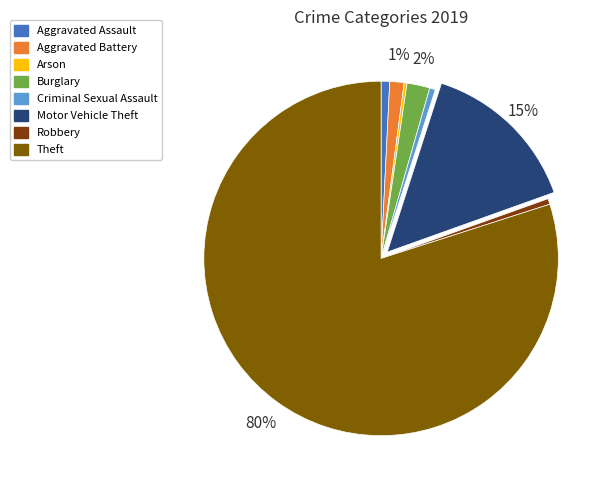

What is the largest slice in the pie chart?

Theft